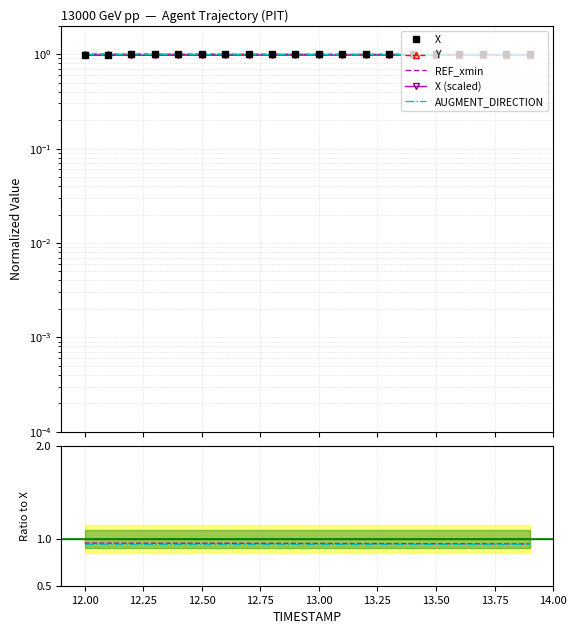

Which series has the widest spread of values?

X